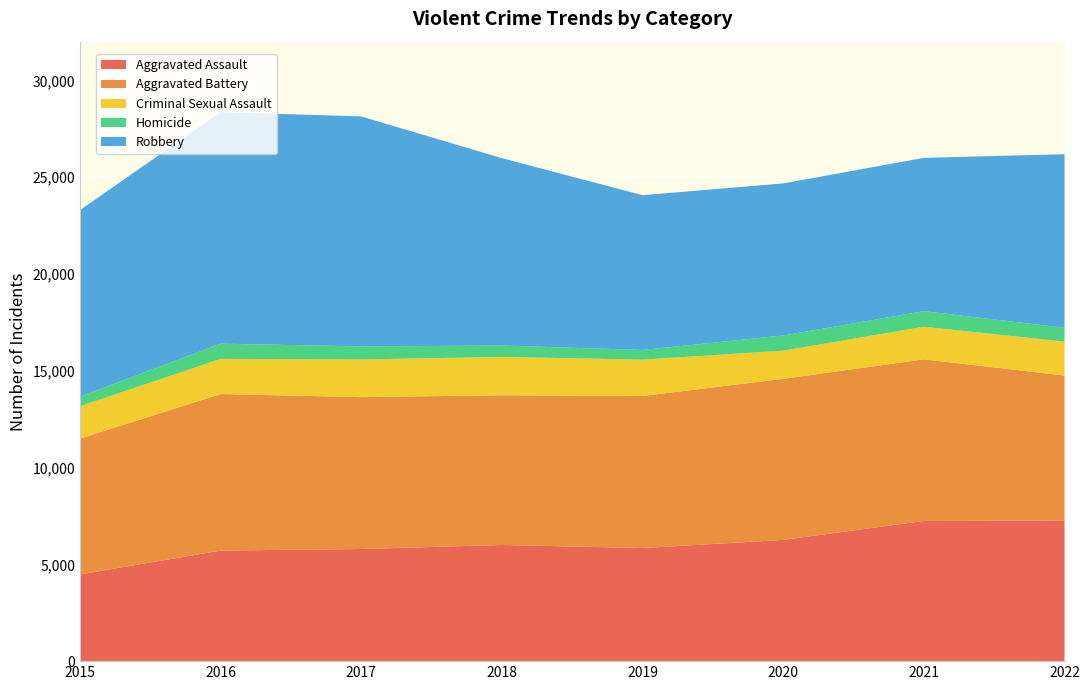

Reading left to right, list all the values displayed in this chart.

Aggravated Assault: 2015=4480	2016=5712	2017=5793	2018=6001	2019=5841	2020=6263	2021=7243	2022=7267
Aggravated Battery: 2015=7018	2016=8085	2017=7845	2018=7734	2019=7857	2020=8319	2021=8347	2022=7487
Criminal Sexual Assault: 2015=1670	2016=1818	2017=1948	2018=1979	2019=1879	2020=1454	2021=1685	2022=1753
Homicide: 2015=496	2016=786	2017=672	2018=589	2019=498	2020=787	2021=804	2022=713
Robbery: 2015=9638	2016=11960	2017=11880	2018=9679	2019=7994	2020=7855	2021=7919	2022=8967